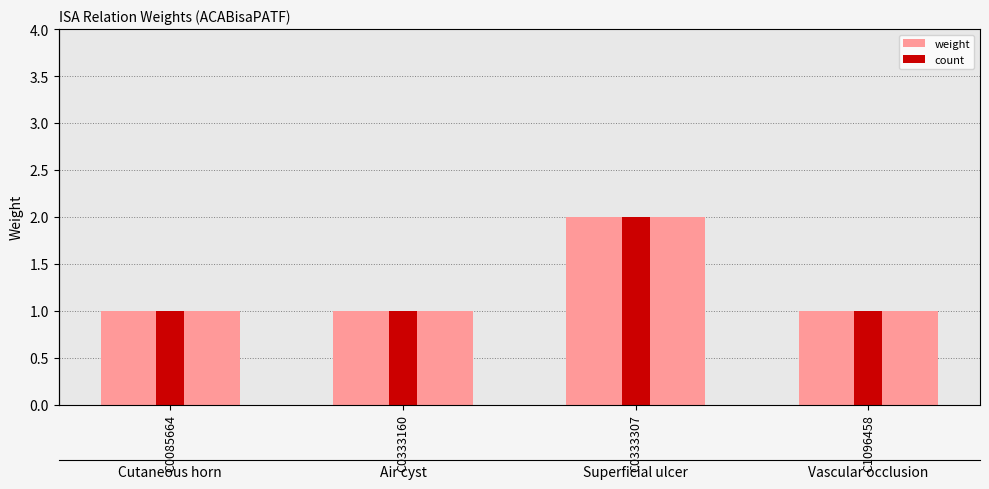

What is the maximum value shown in the chart?

2